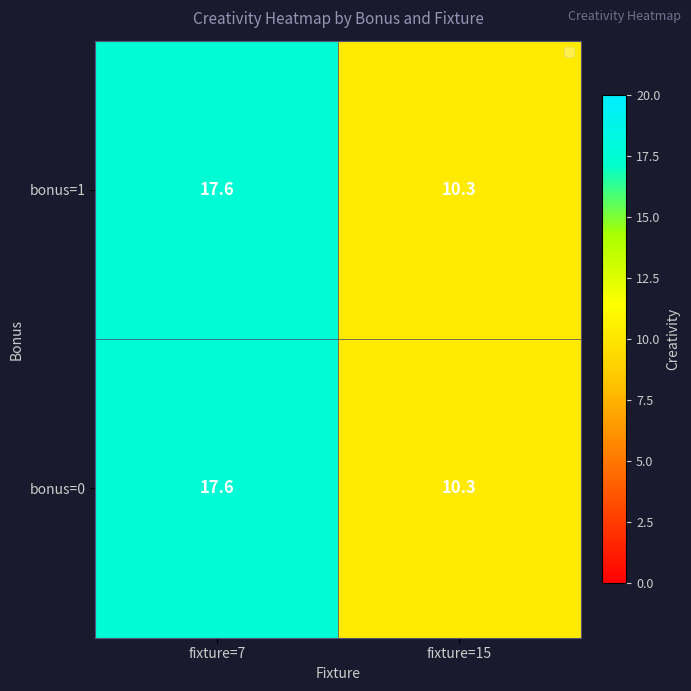

Rank the categories by bonus=0 value from lowest to highest.

fixture=15, fixture=7